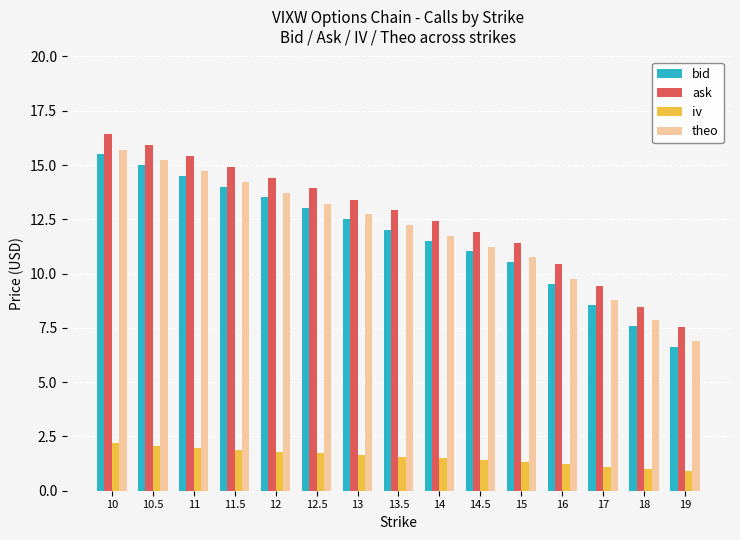

How many categories are shown in the chart?

15